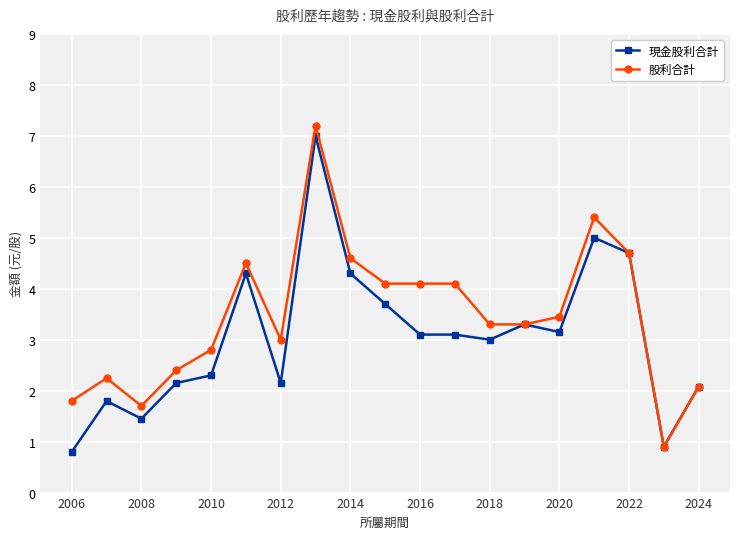

Which series has the largest total across all categories?

股利合計